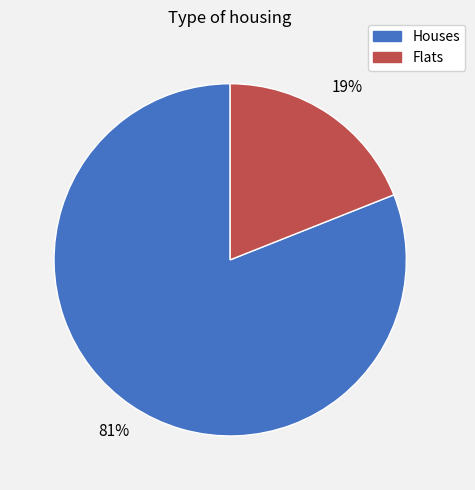

Is there any slice that represents more than half of the pie?

Yes